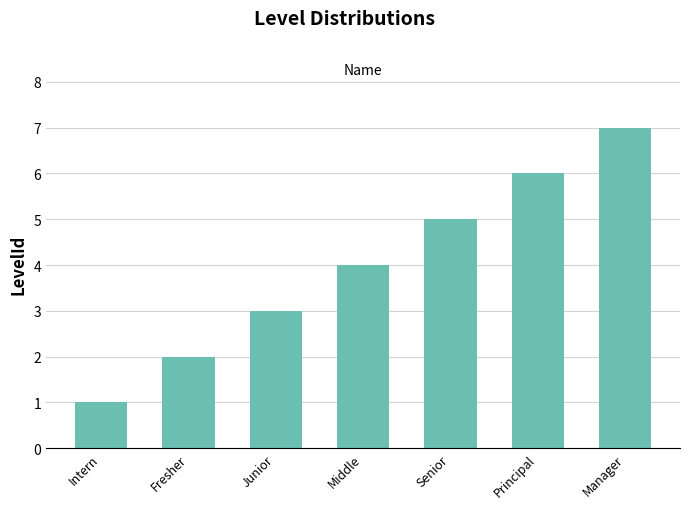

True or false: the data shows 6 at Principal.

True